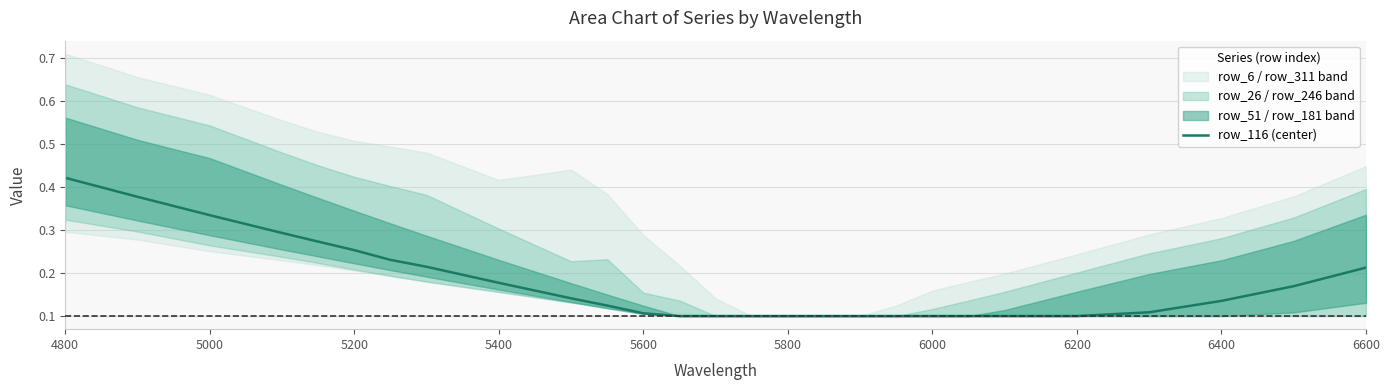

The value at 5400 is 0.4. True or false?

False